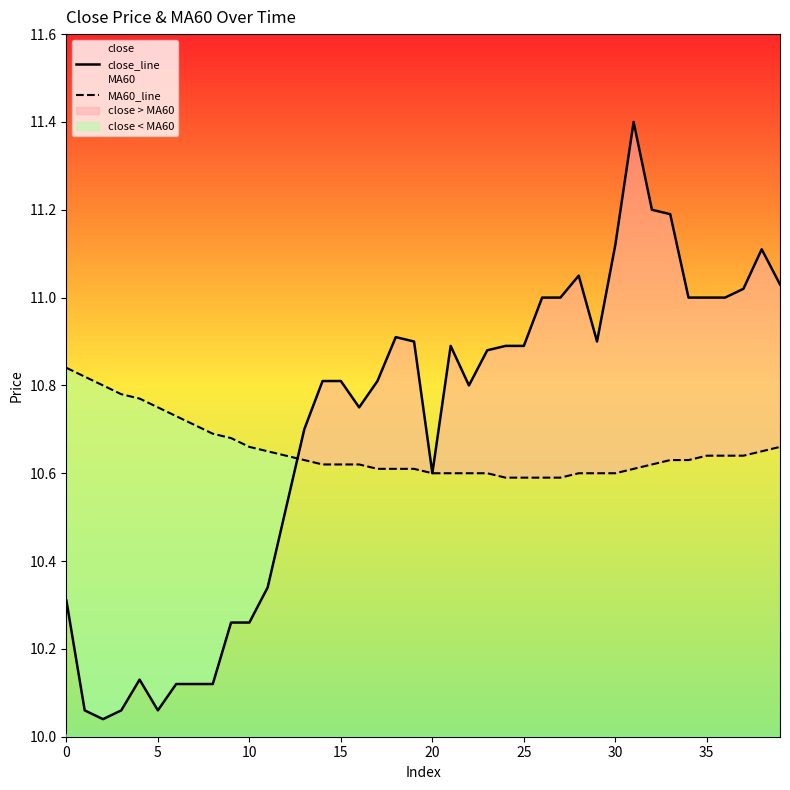

At which category is the sum across all series the highest?

31